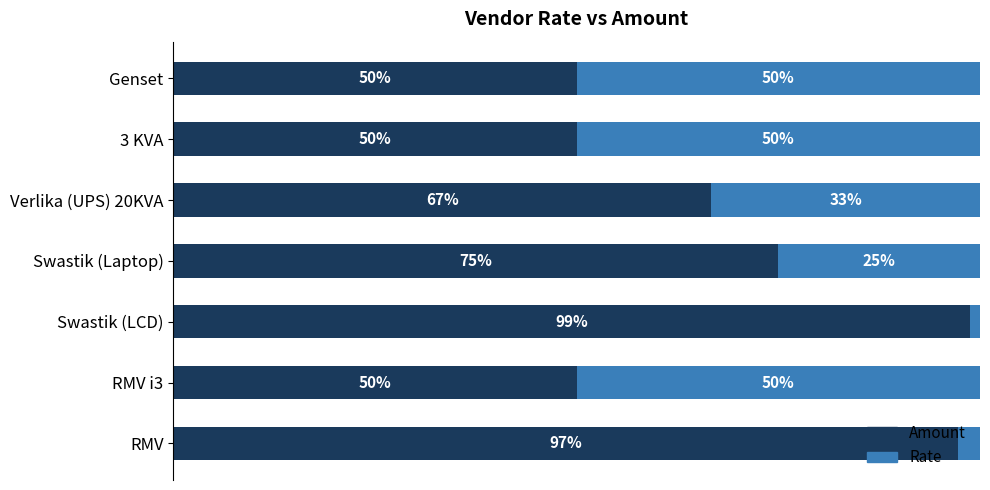

At which label does Amount reach its peak?

Swastik (LCD)